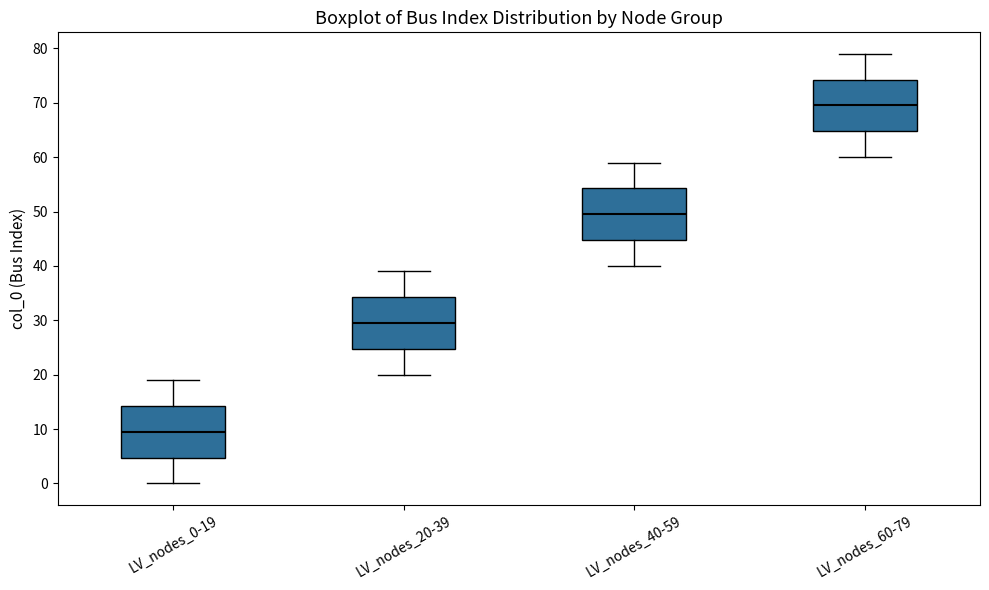

Where does the median line of the box for LV_nodes_20-39 sit on the y-axis? The values are not printed on the chart, so give them approximately, as read against the axis.

30